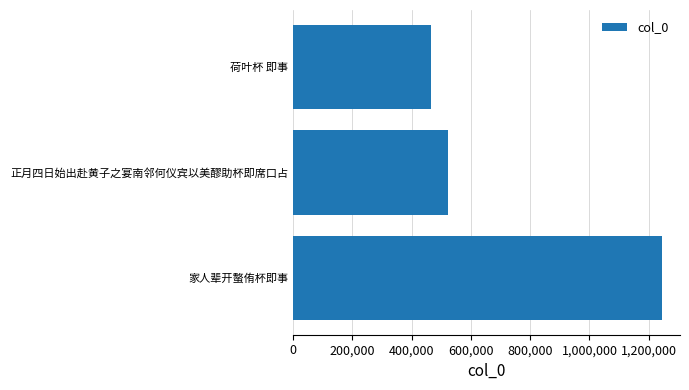

How many data points are less than 523908?

1